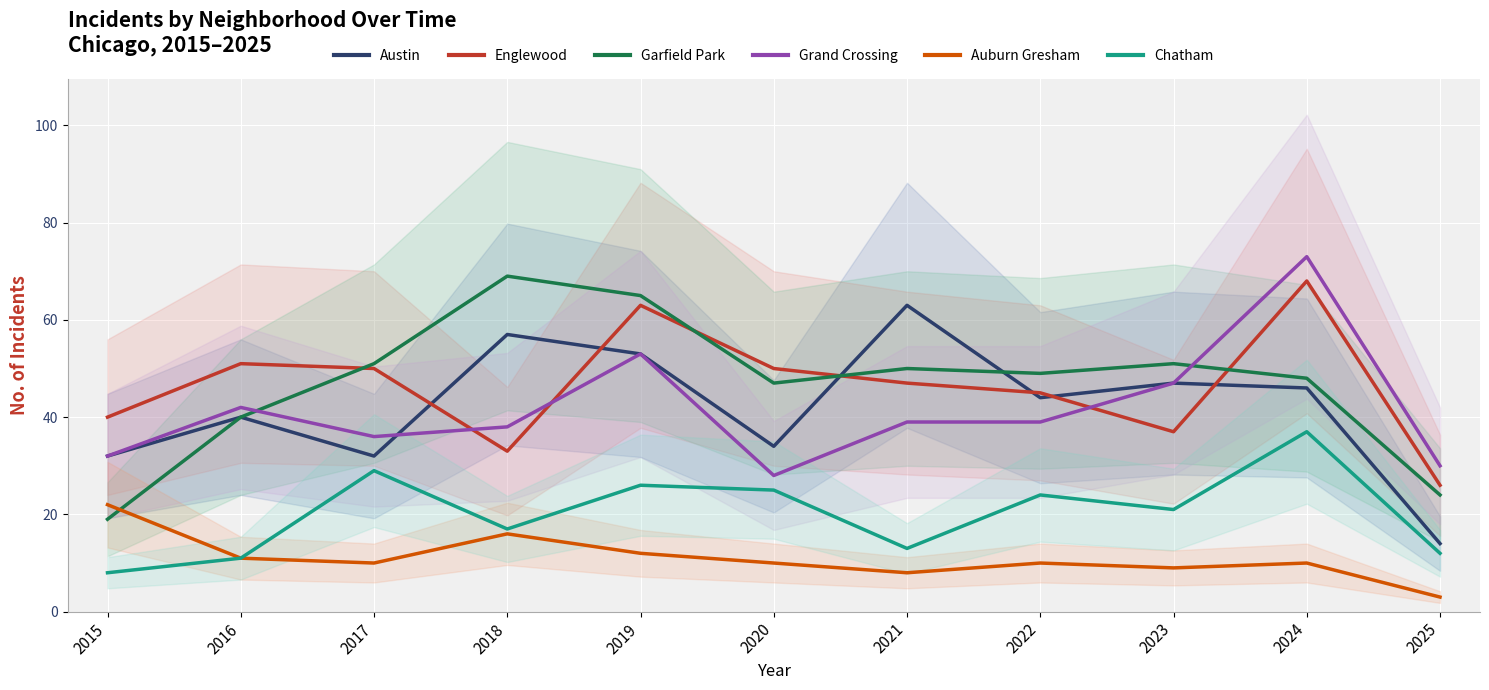

The value of Englewood at 2017 is 50. True or false?

True